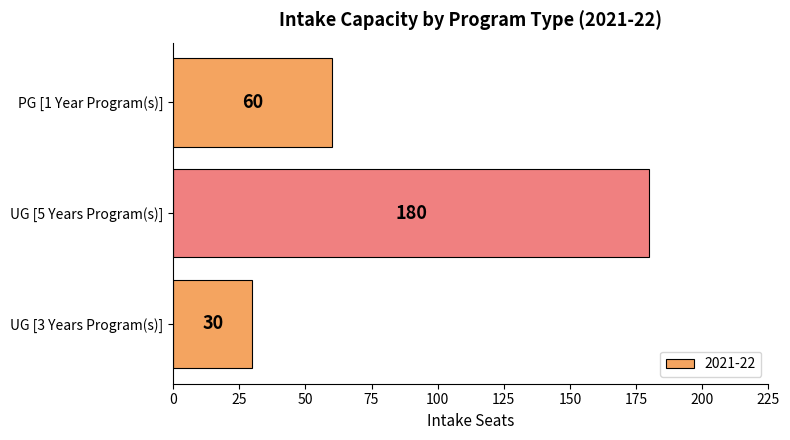

Count the number of categories in the chart.

3